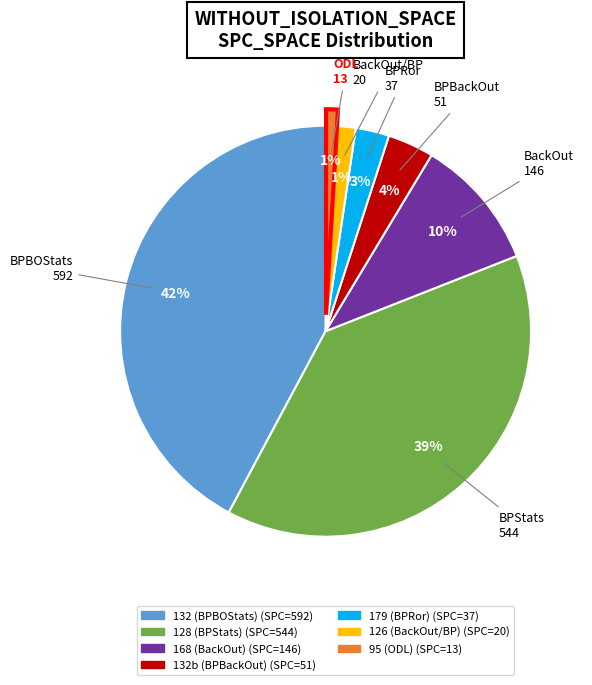

To the nearest percent, what is the difference between the largest and smallest slice percentages?

41%